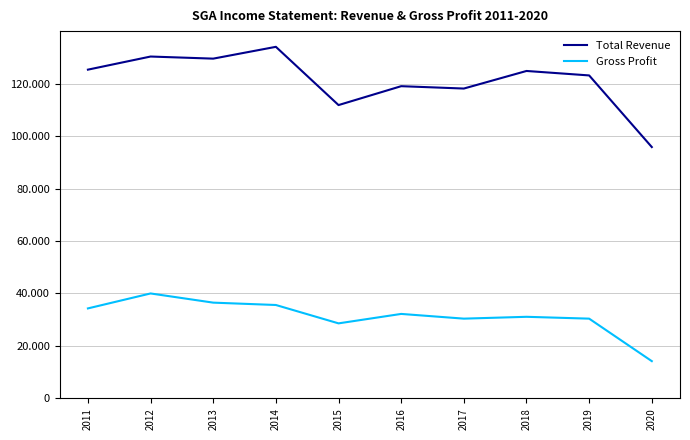

True or false: Total Revenue and Gross Profit cross at least once.

False